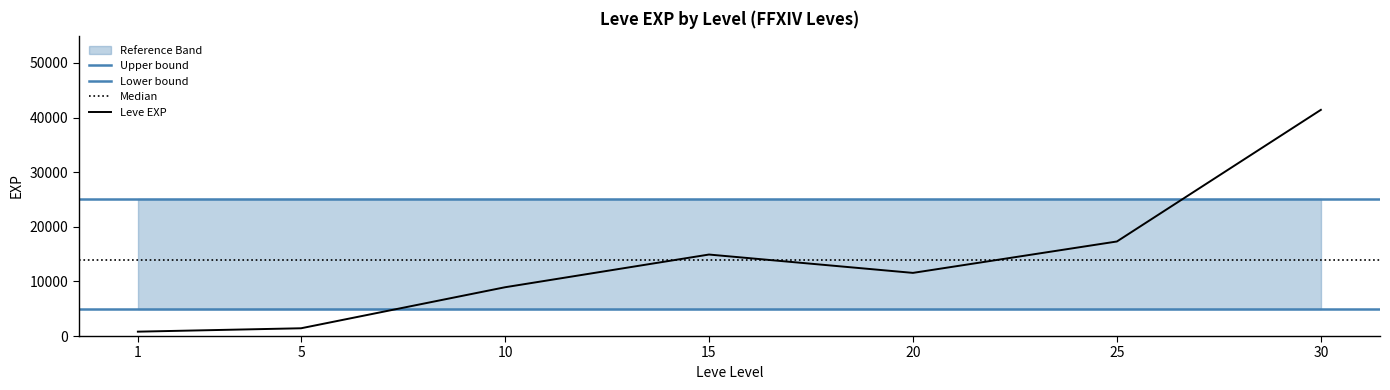

What is the change in value from 20 to 30?

+29850